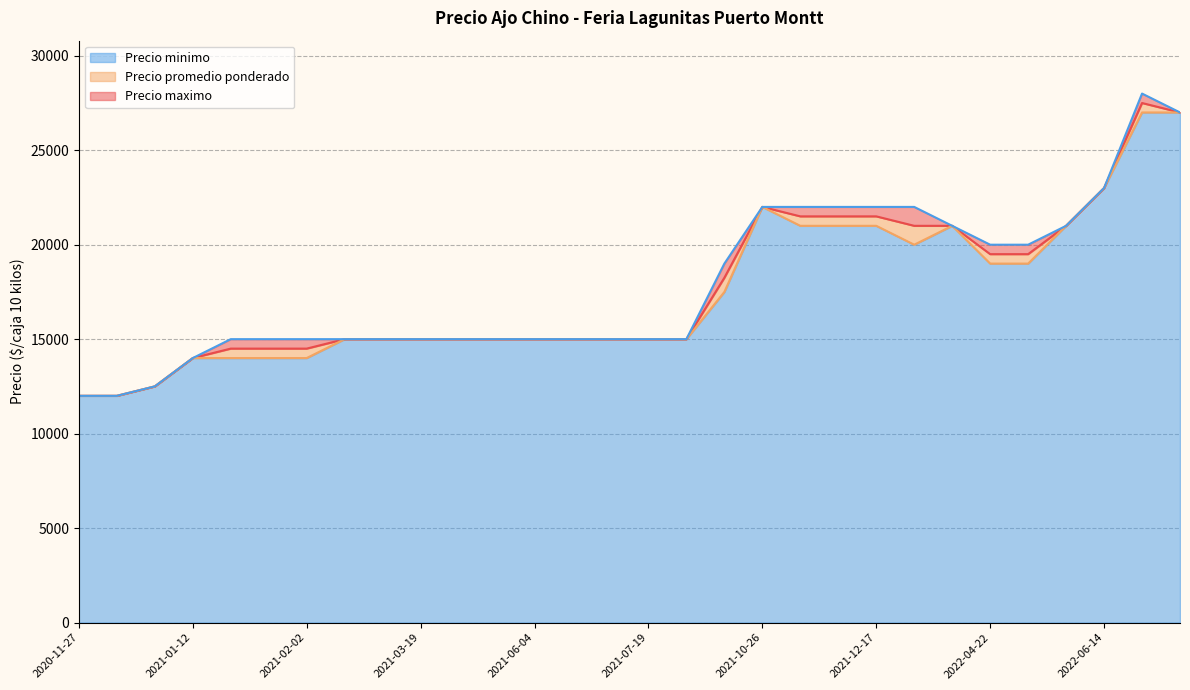

Which category has the lowest value in the Precio minimo series?

2020-11-30